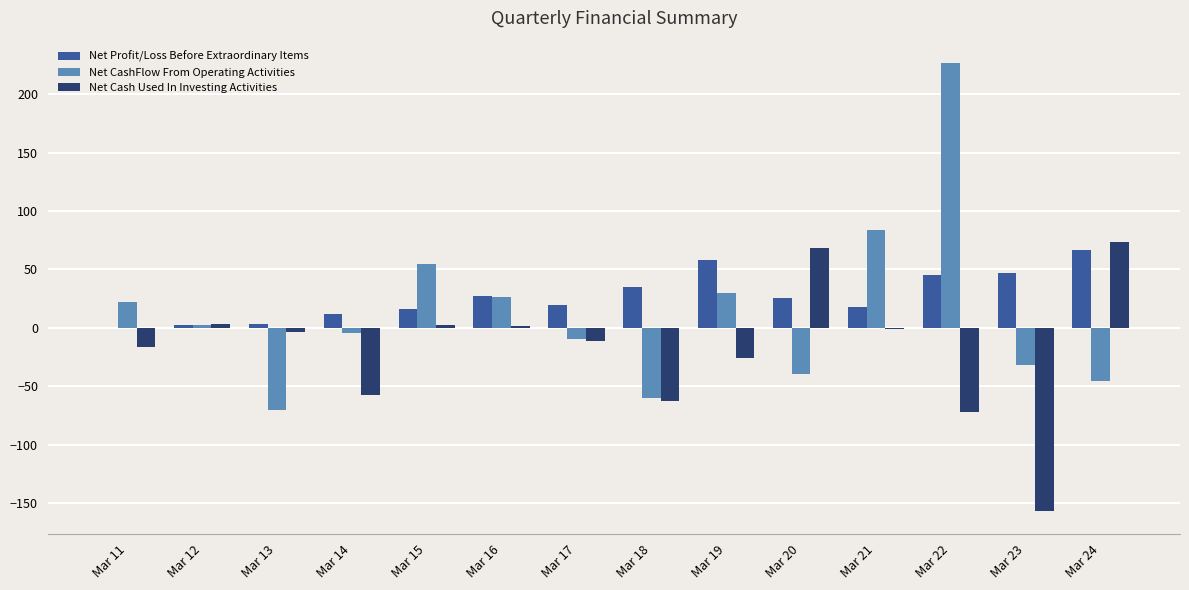

Which category has the highest value across all series?

Mar 22